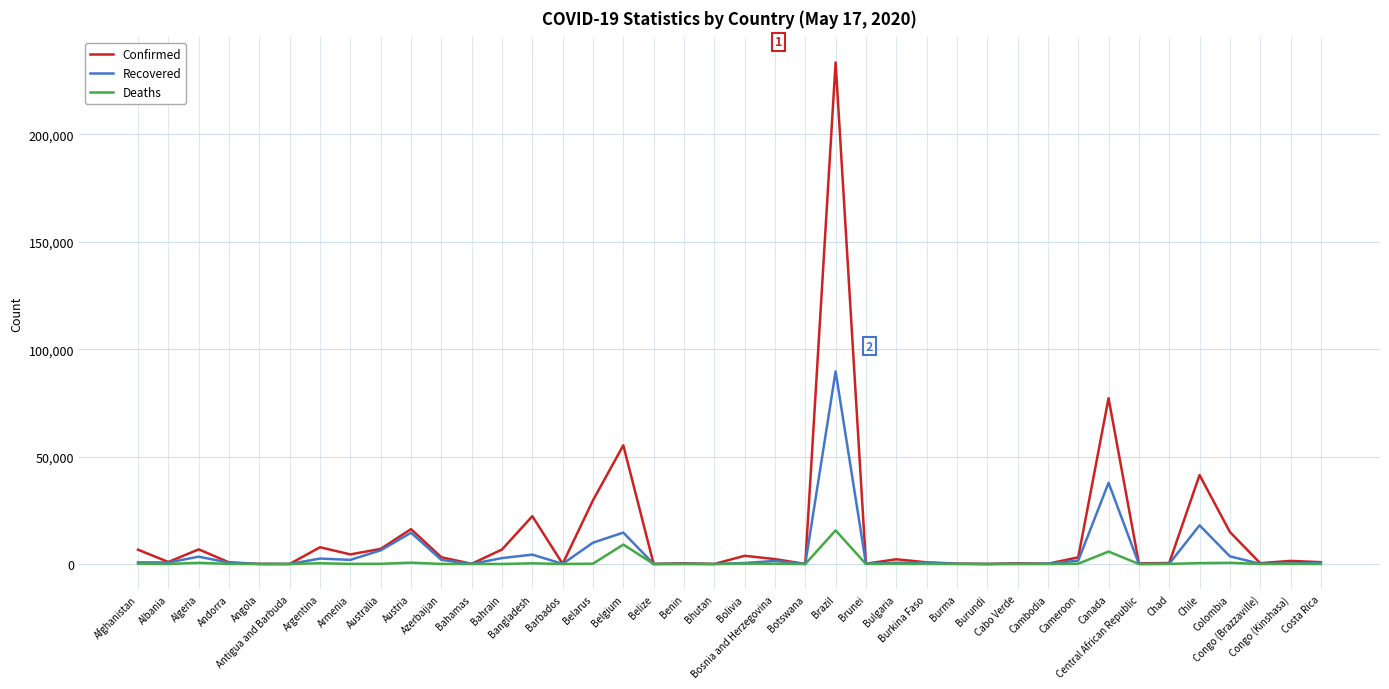

Count the number of categories in the chart.

40